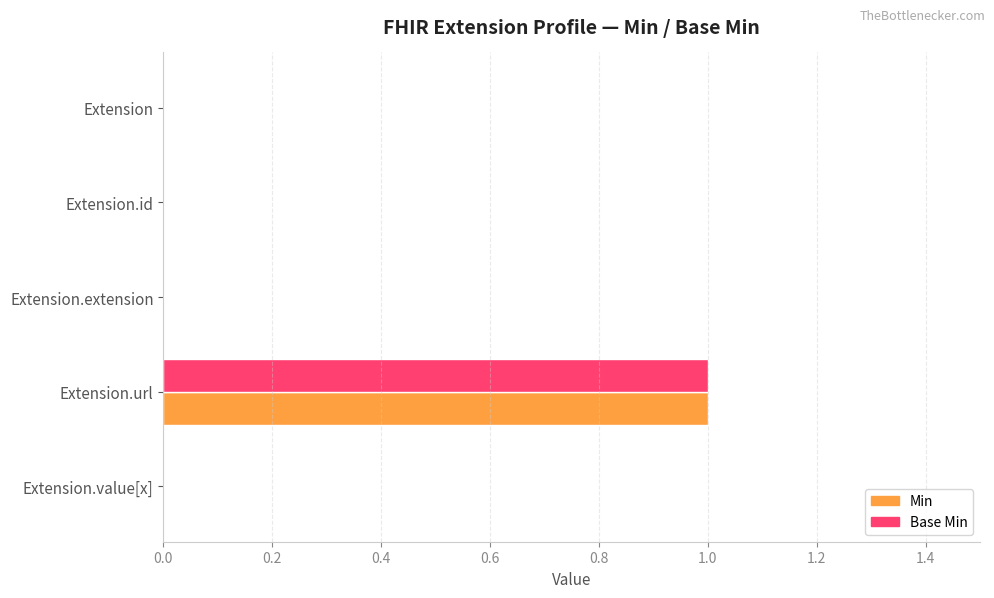

True or false: Base Min has a value of 0 at Extension.url.

False